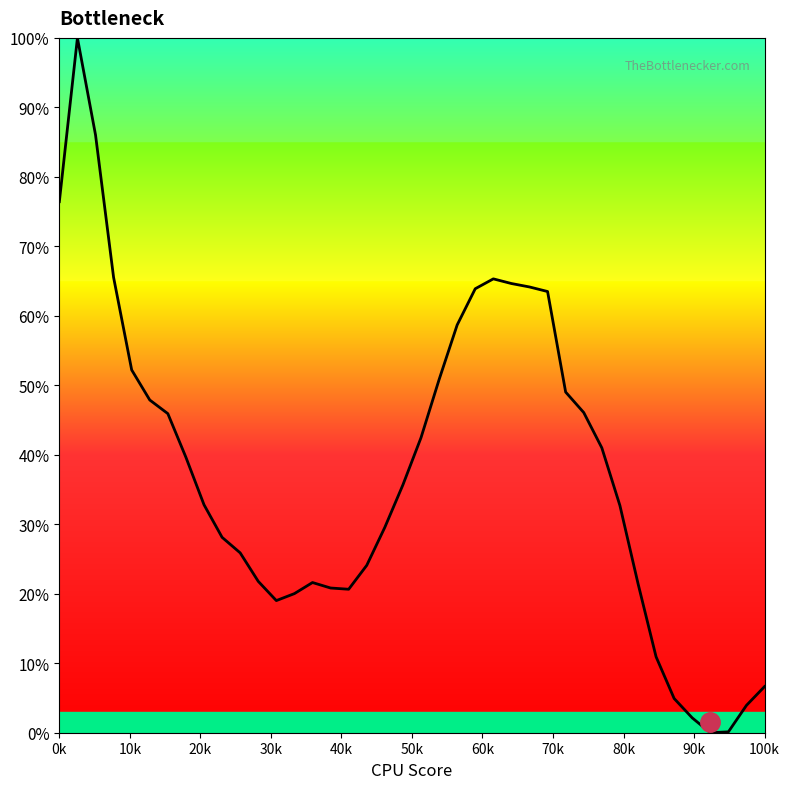

What is the difference between the maximum and minimum values?

100.0